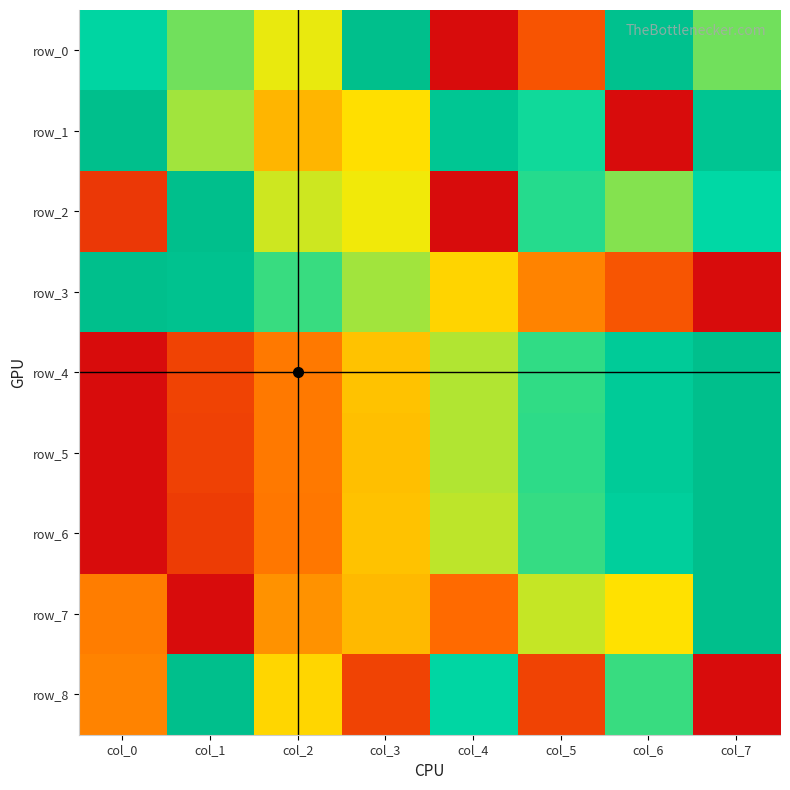

Rank the categories by row_2 value from lowest to highest.

col_4, col_0, col_3, col_2, col_6, col_5, col_7, col_1